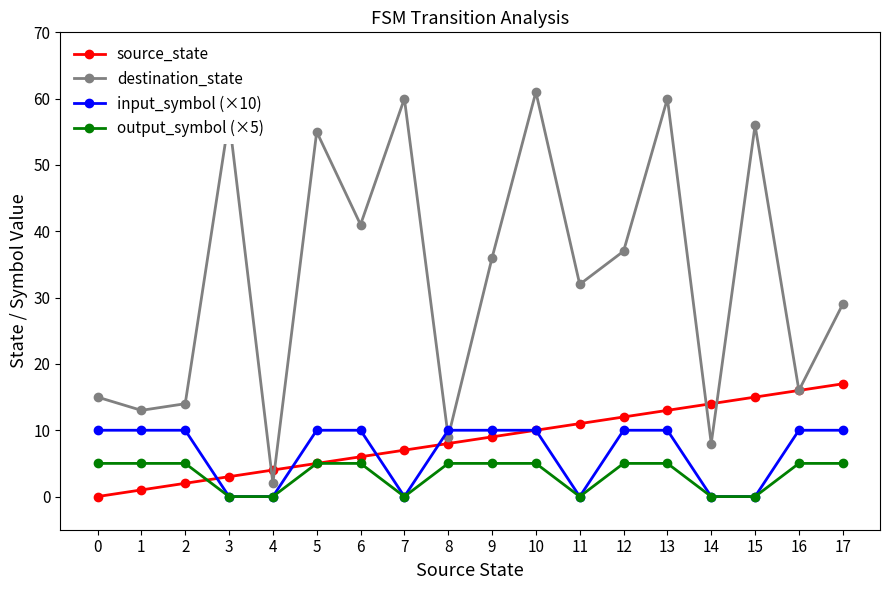

Which series has the largest range (max minus min)?

destination_state